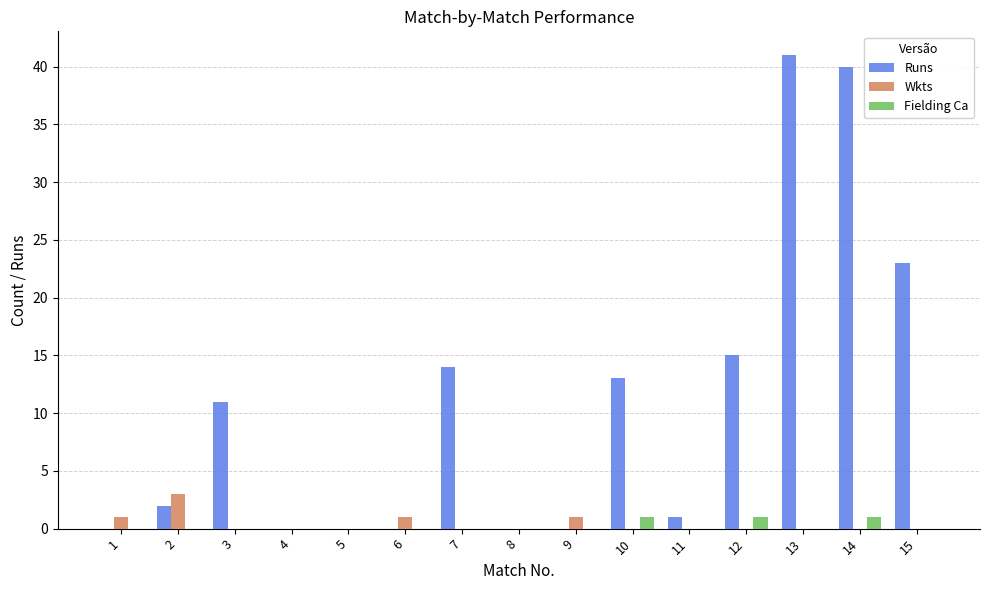

Which series has the largest total across all categories?

Runs